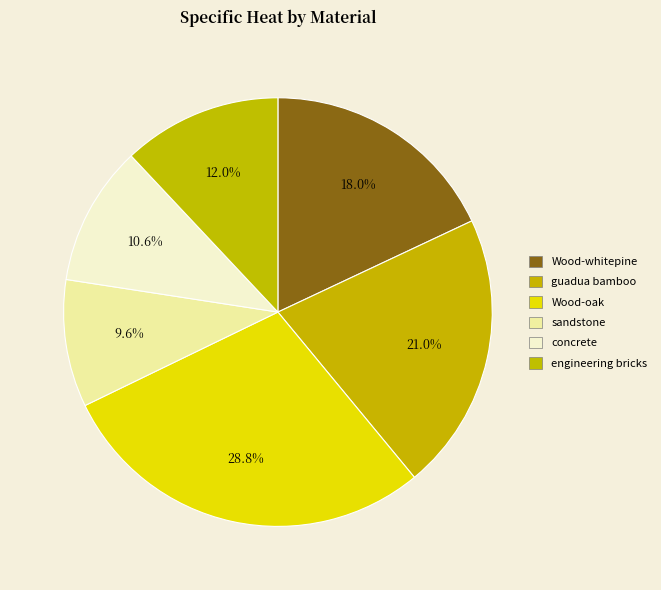

Which has a higher value, guadua bamboo or engineering bricks?

guadua bamboo